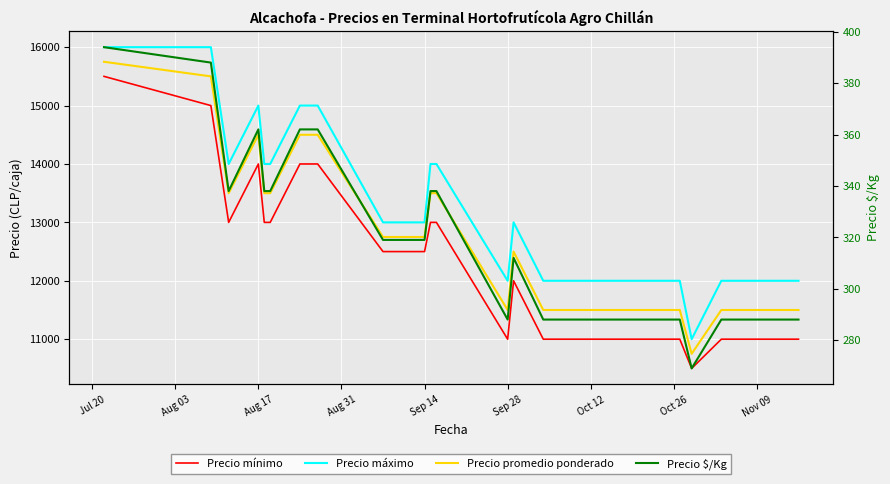

True or false: Precio $/Kg has a value of 338 at Sep 14.

True